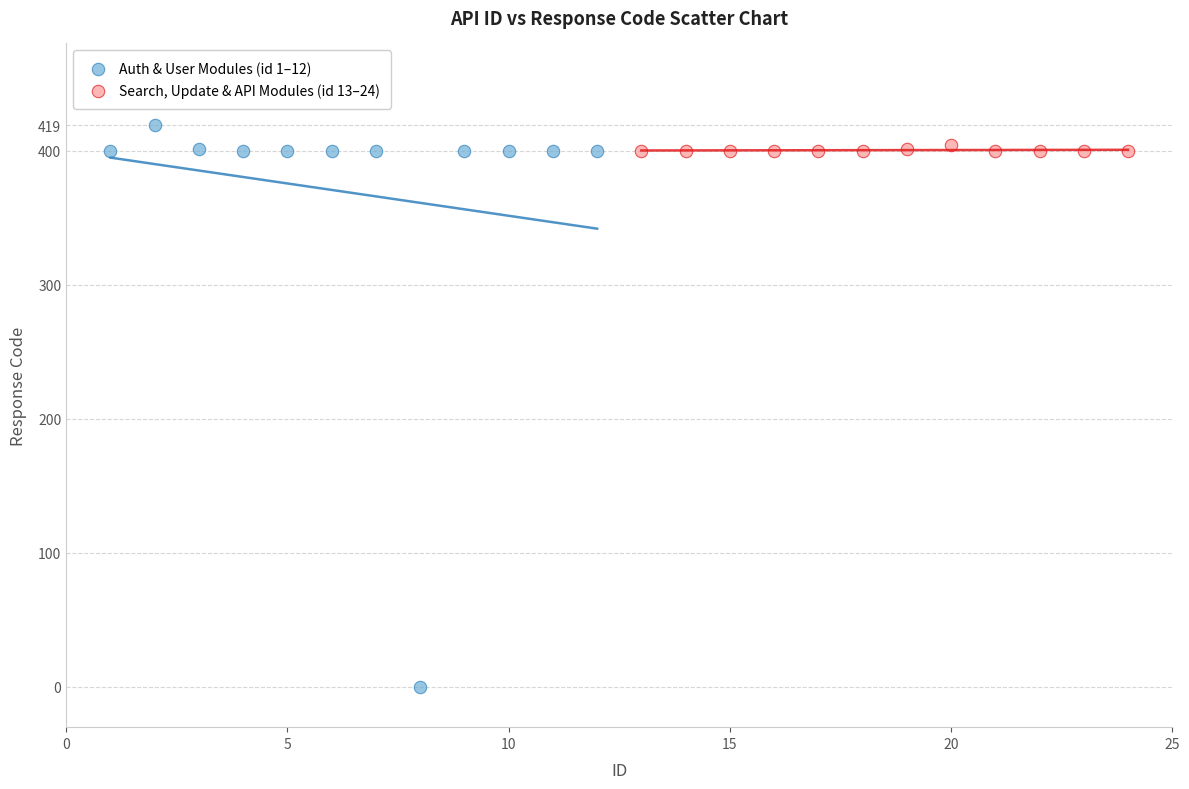

Which series has the largest Y range (max minus min)?

Auth & User Modules (id 1–12)